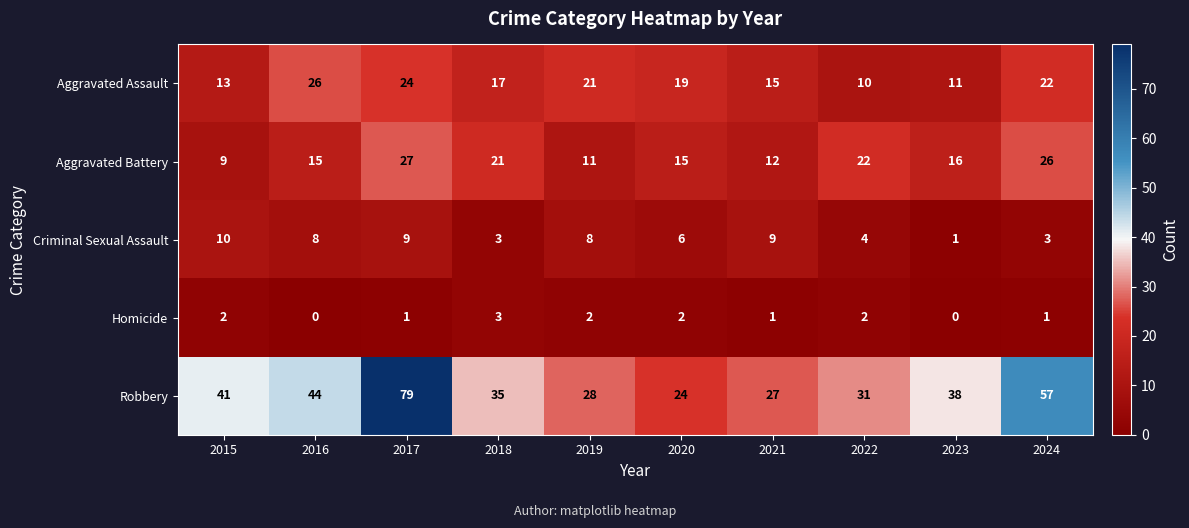

What is the approximate value of Aggravated Assault at 2020, to the nearest 10?

20